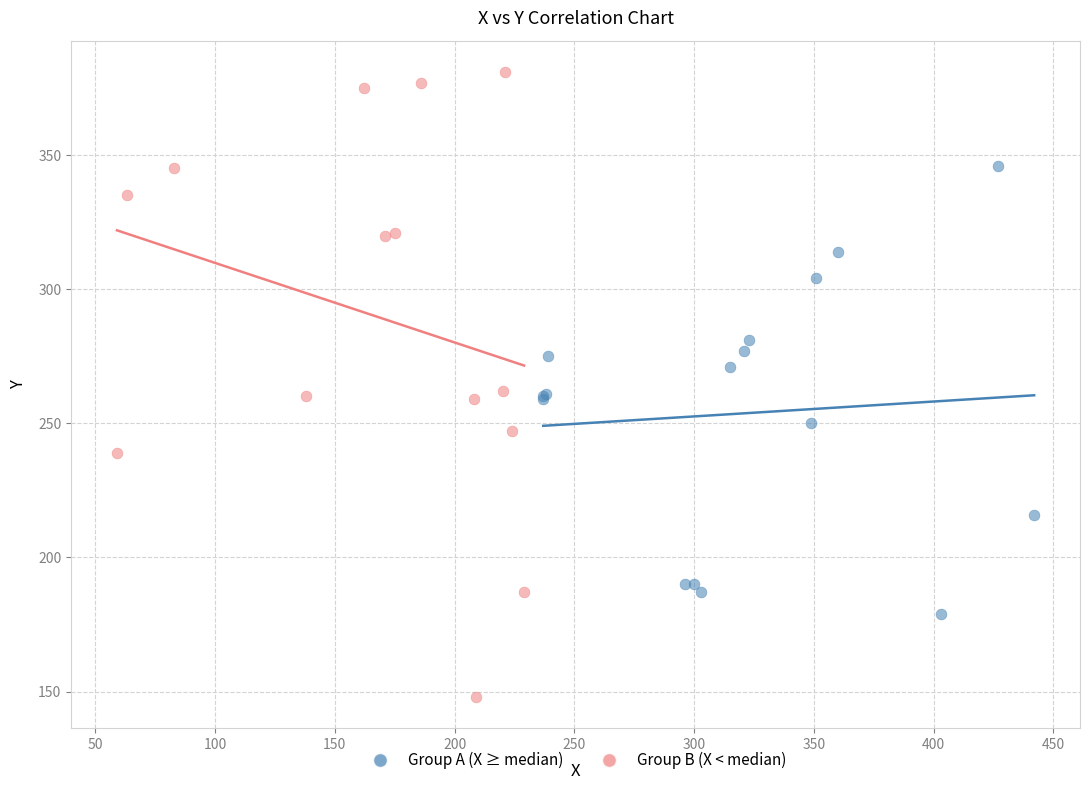

Which series reaches the minimum Y coordinate?

Group B (X < median)